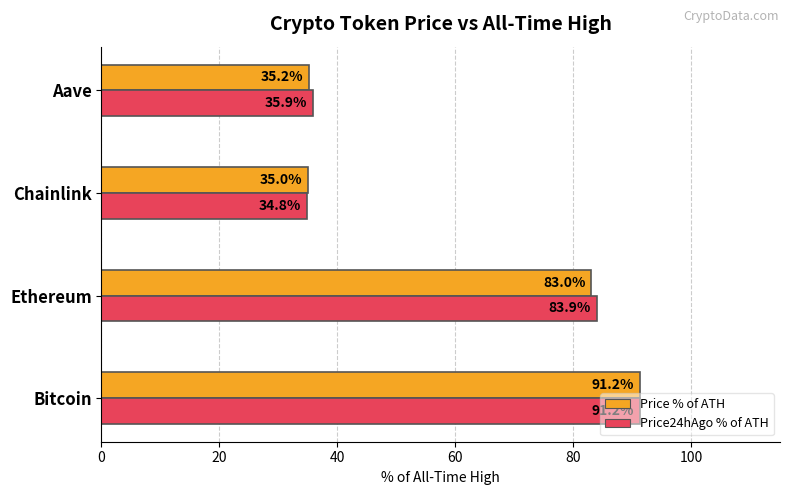

Which series has the largest total across all categories?

Price24hAgo % of ATH